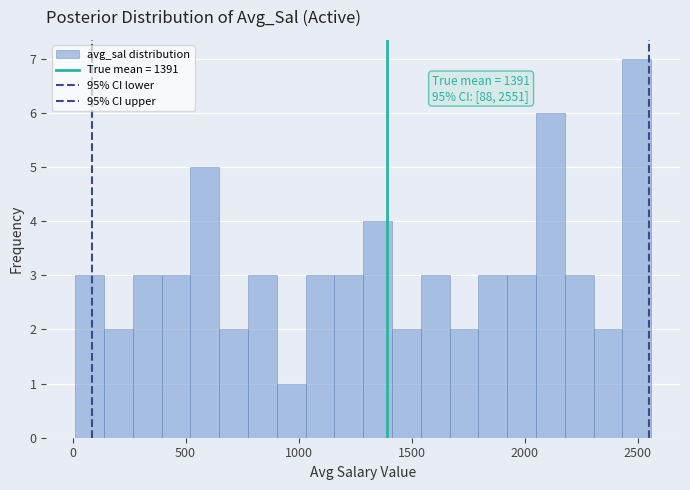

Read against the x-axis, roughly where is the centre of the tallest bar?

2500